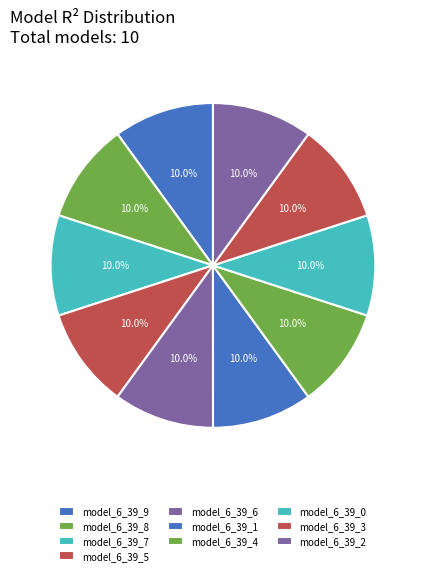

How many slices are in this pie chart?

10